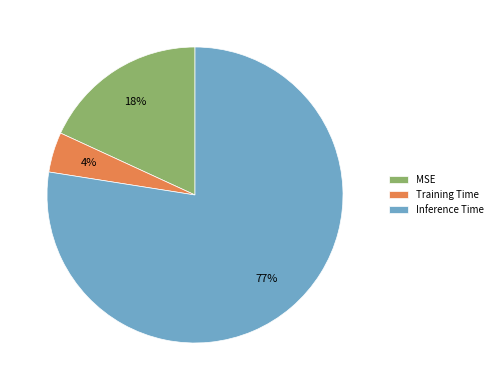

To the nearest percent, what portion does Training Time represent?

4%